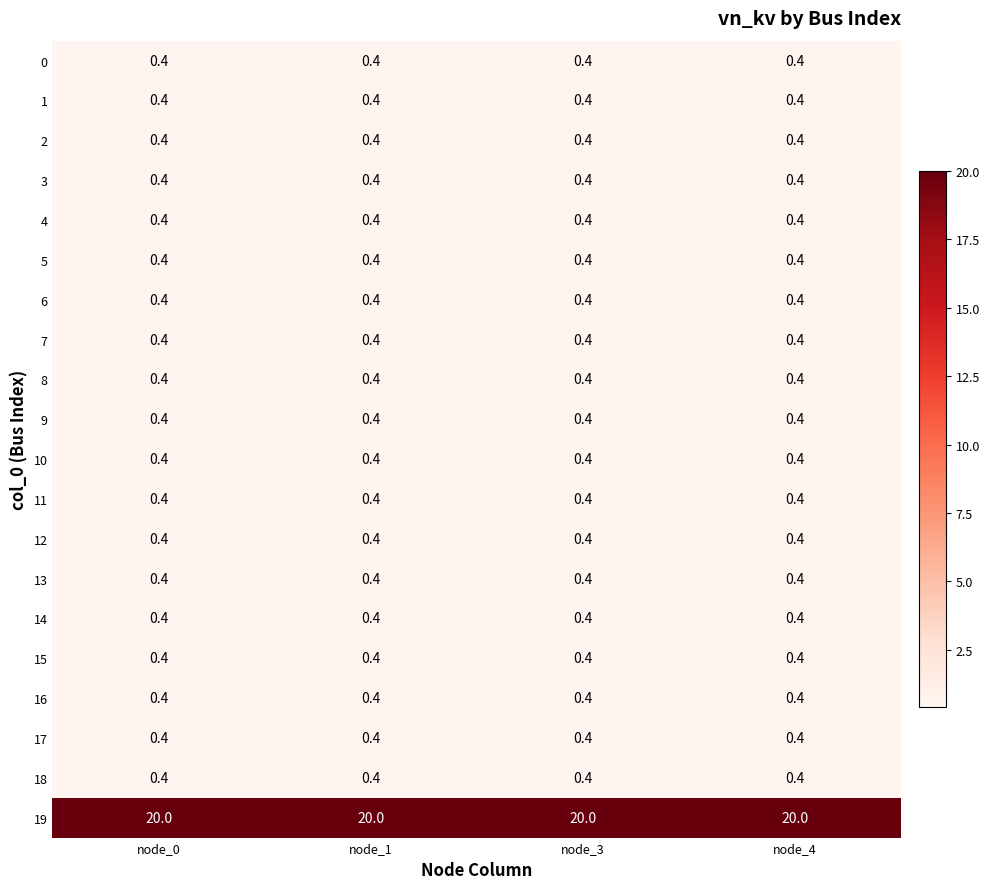

The value of 19 at node_0 is 20.0. True or false?

True